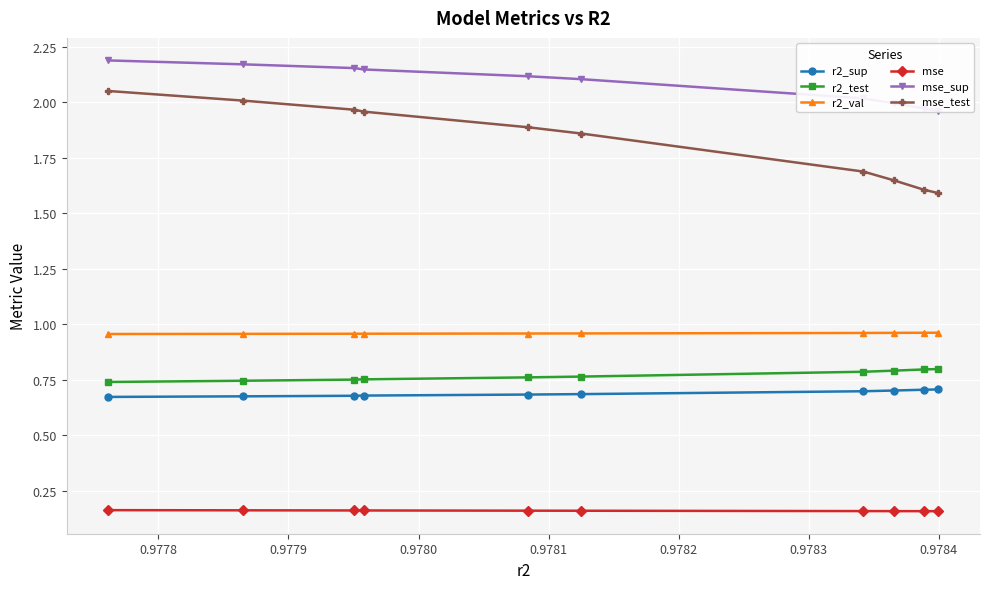

How many mse values are between 0 and 1?

10